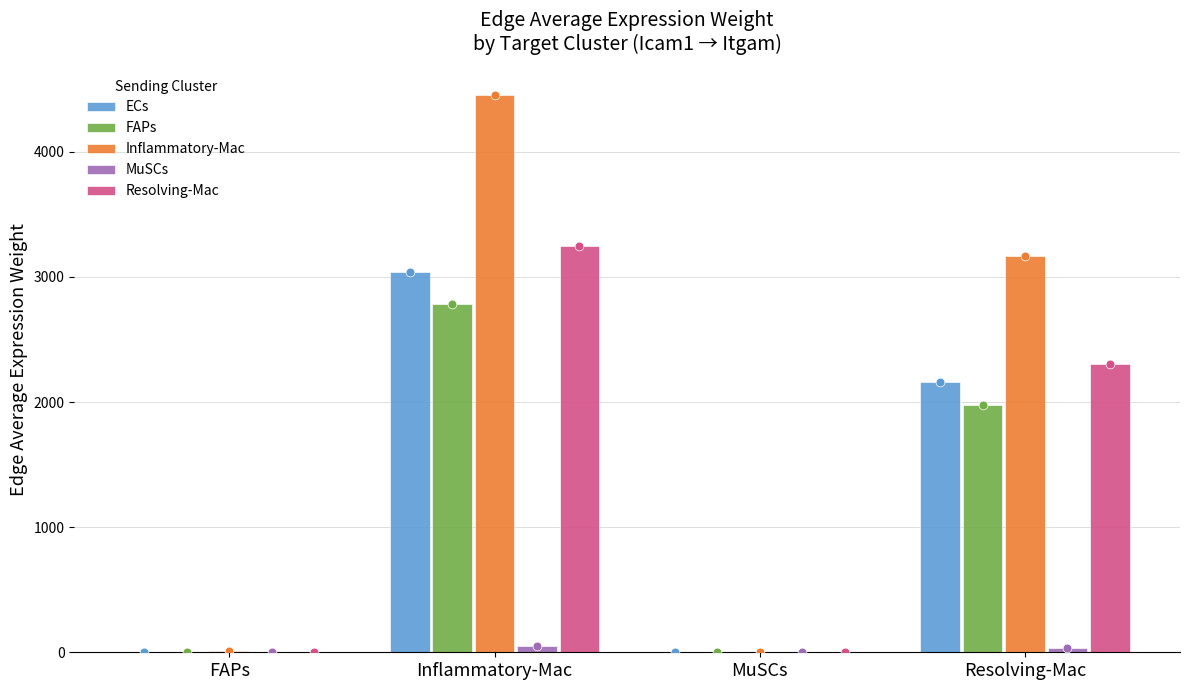

What is the total value across all series at Resolving-Mac?

9647.5